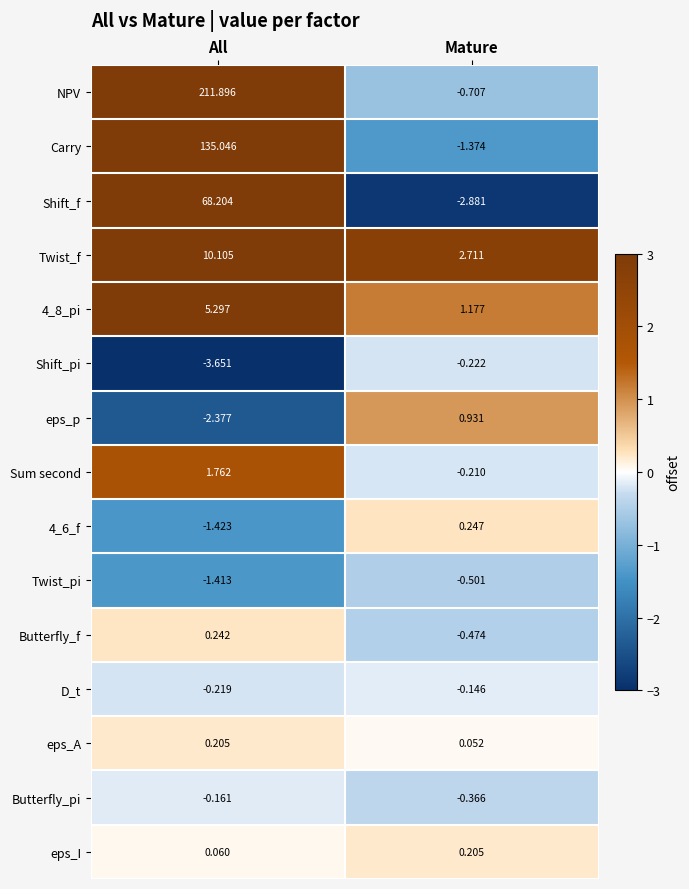

Which series has the largest total across all categories?

NPV